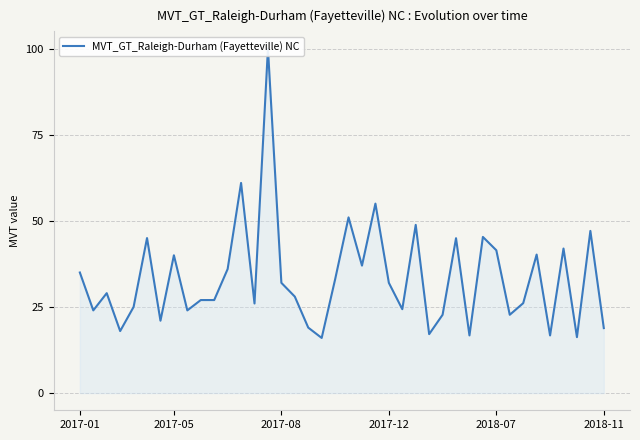

At which category does the chart reach its peak across all series?

14